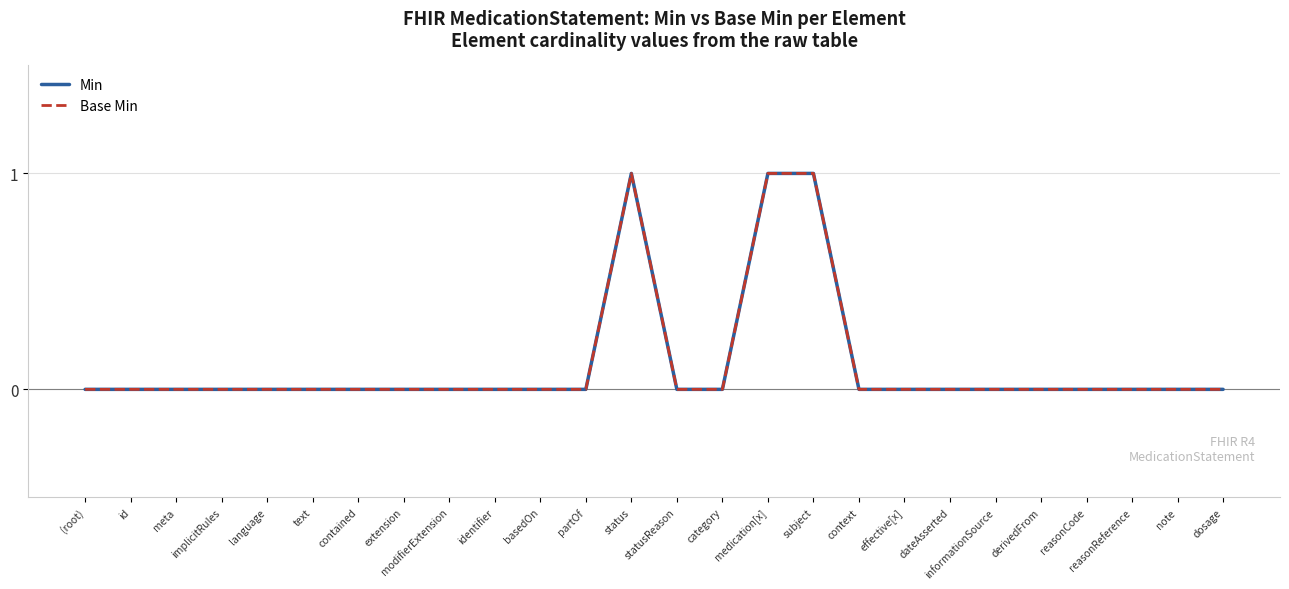

Between implicitRules and basedOn, which series saw the biggest shift?

Min